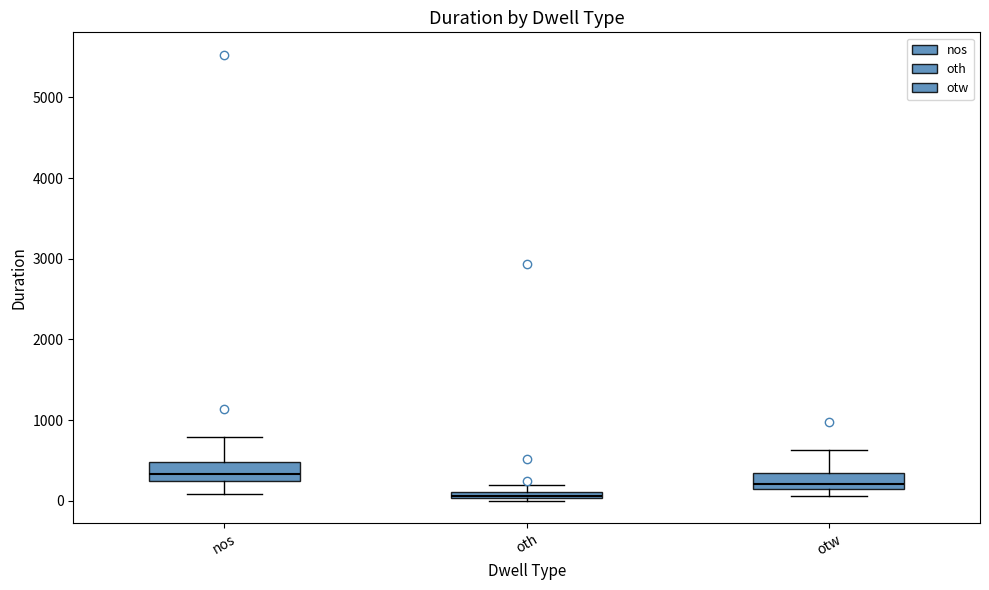

Which box's median line is the highest?

nos